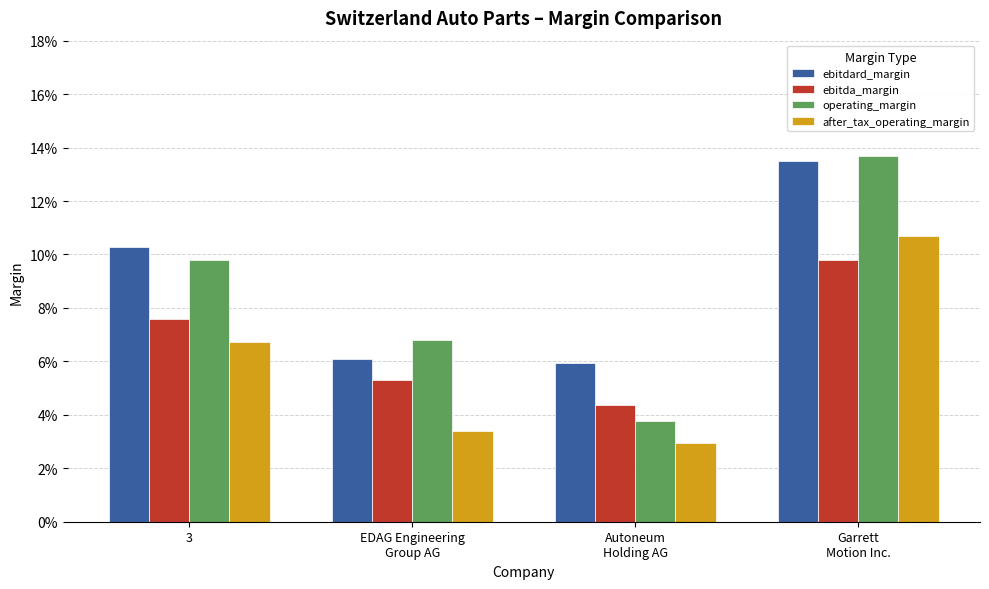

List the labels in order of operating_margin value, largest first.

Garrett
Motion Inc., 3, EDAG Engineering
Group AG, Autoneum
Holding AG